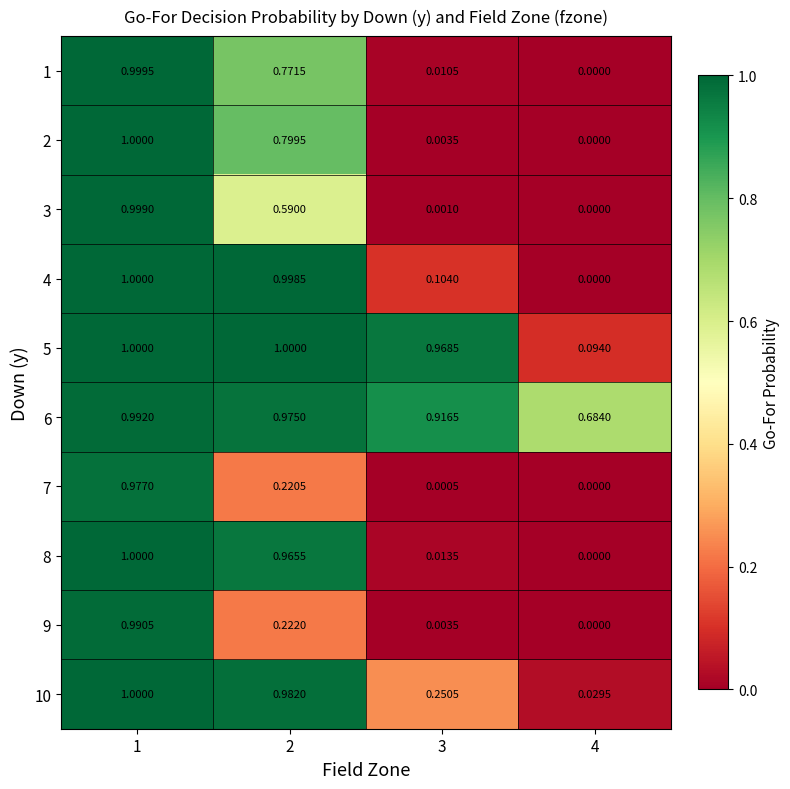

Is the value of 1 at 3 greater than the value of 6 at 1?

No